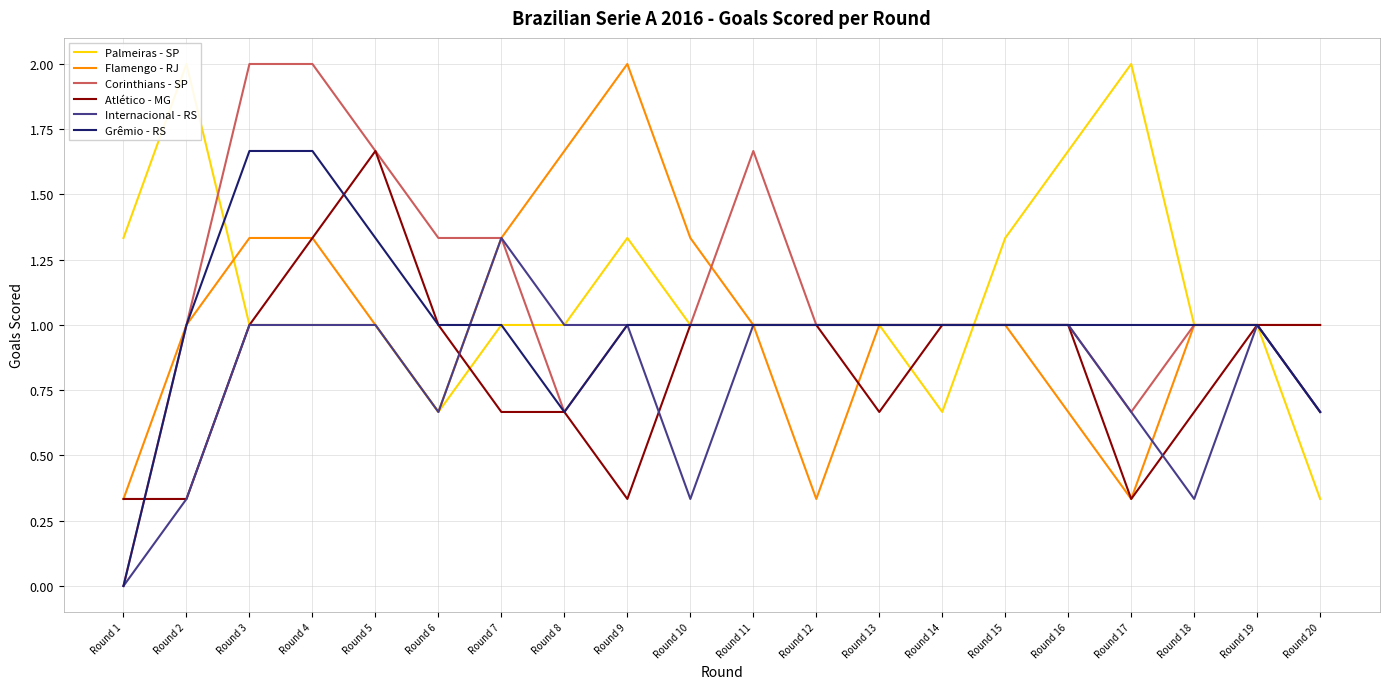

How many values in the Grêmio - RS series are below 1?

3